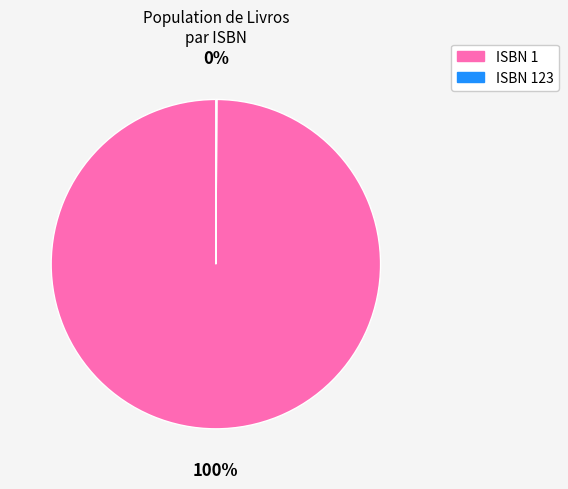

Which category has the biggest portion of the pie?

ISBN 1